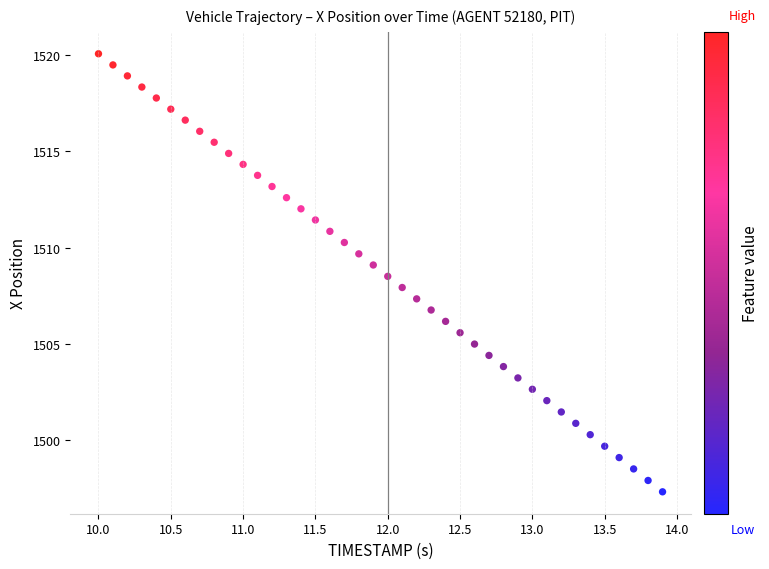

What is the range of X values (max minus min)?

3.9